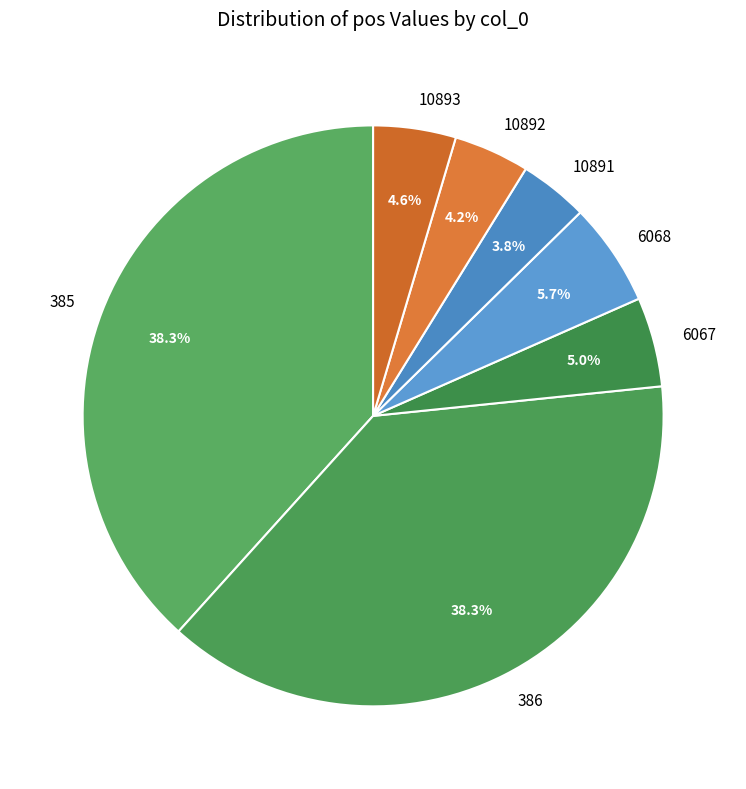

What portion of the pie excludes 386?

61.7%